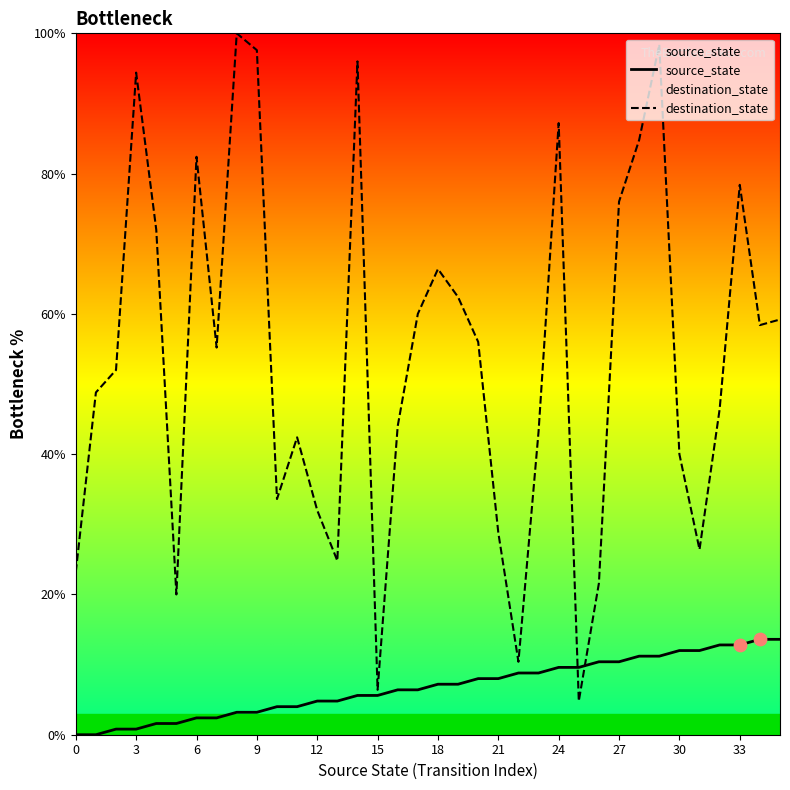

Which series has the largest total across all categories?

destination_state